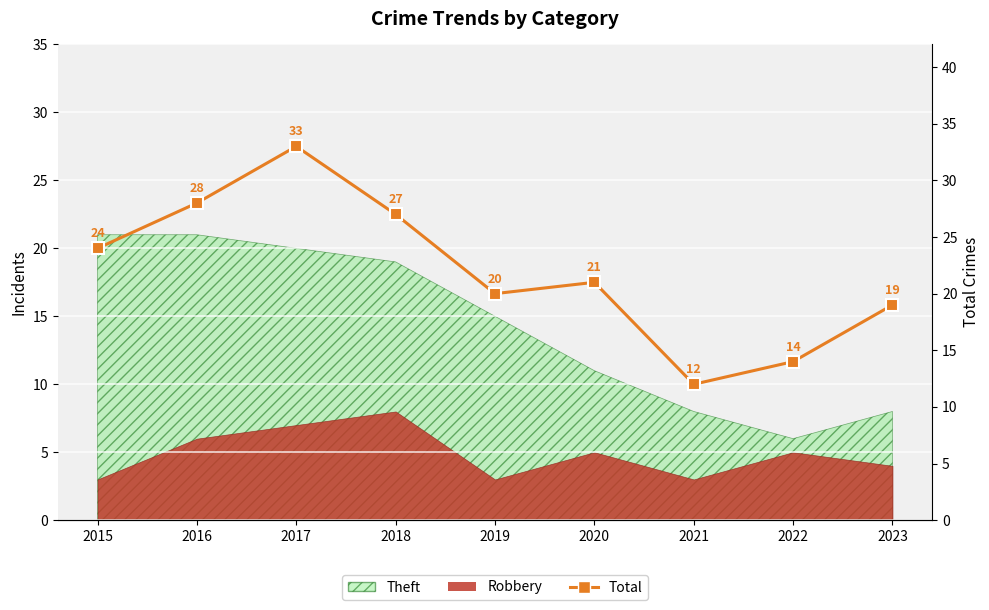

What is the difference between the maximum and second lowest values?

19